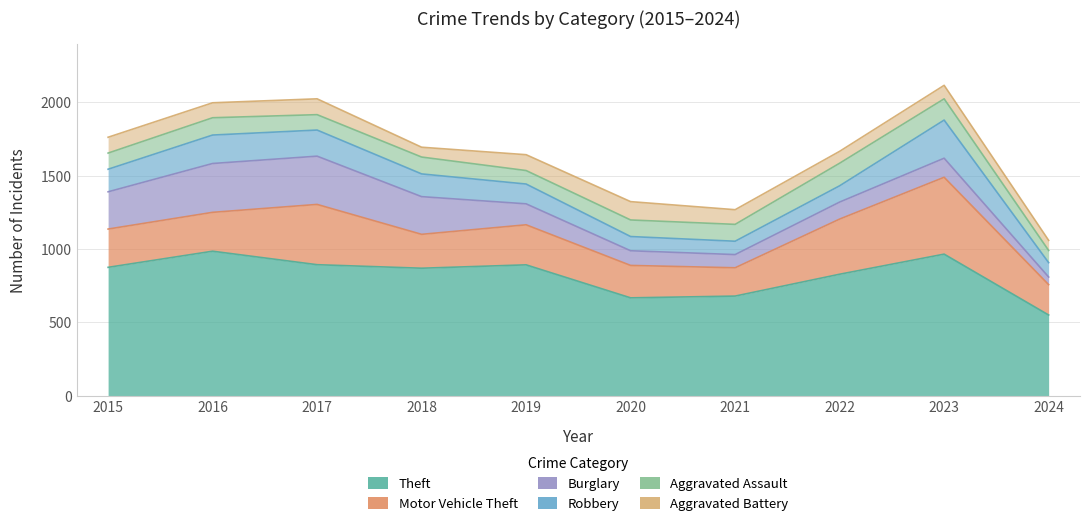

What is the difference between the Aggravated Battery values at 2023 and 2019?

16